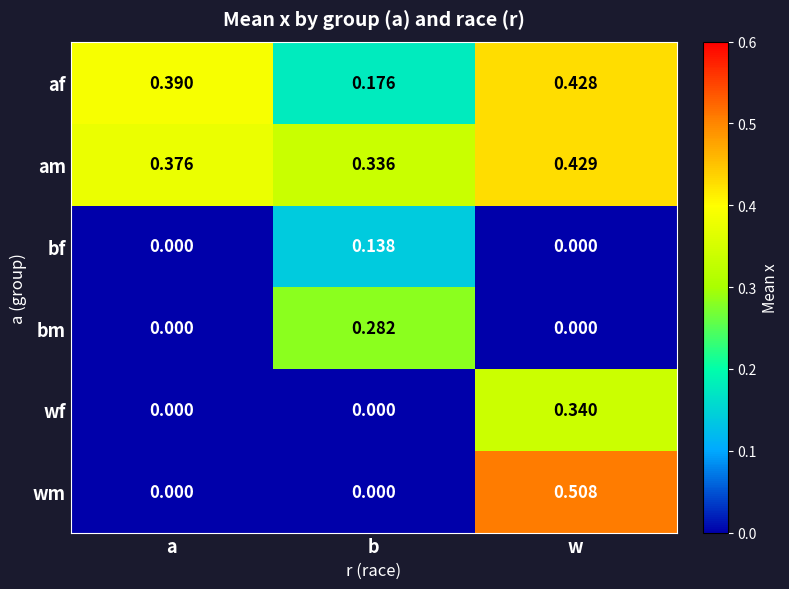

Where is af nearest to the value 0?

b